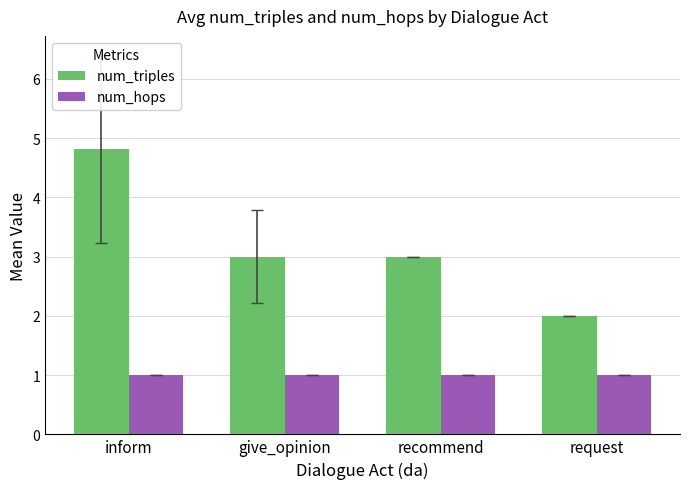

What is the sum of all num_hops values?

4.0